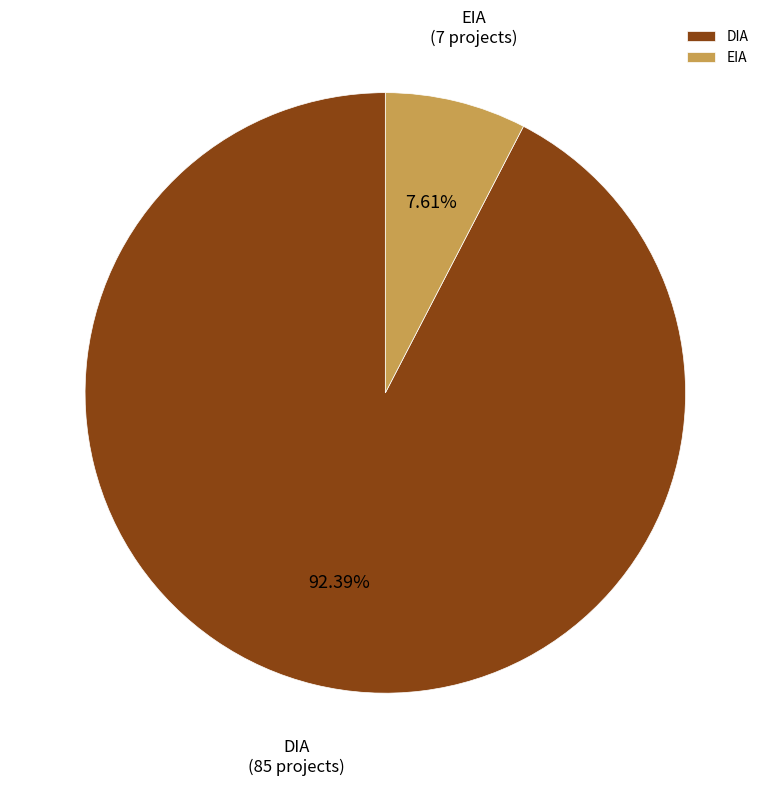

What is the ratio of the value at DIA to the value at EIA?

12.1